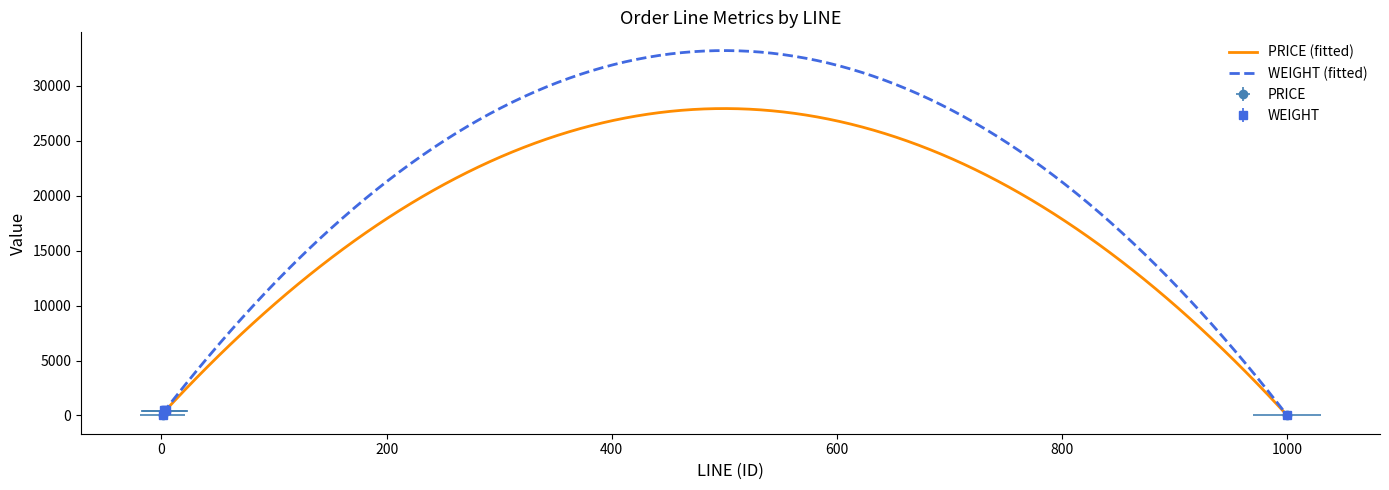

What is the difference between the PRICE values at 4 and 1000?

420